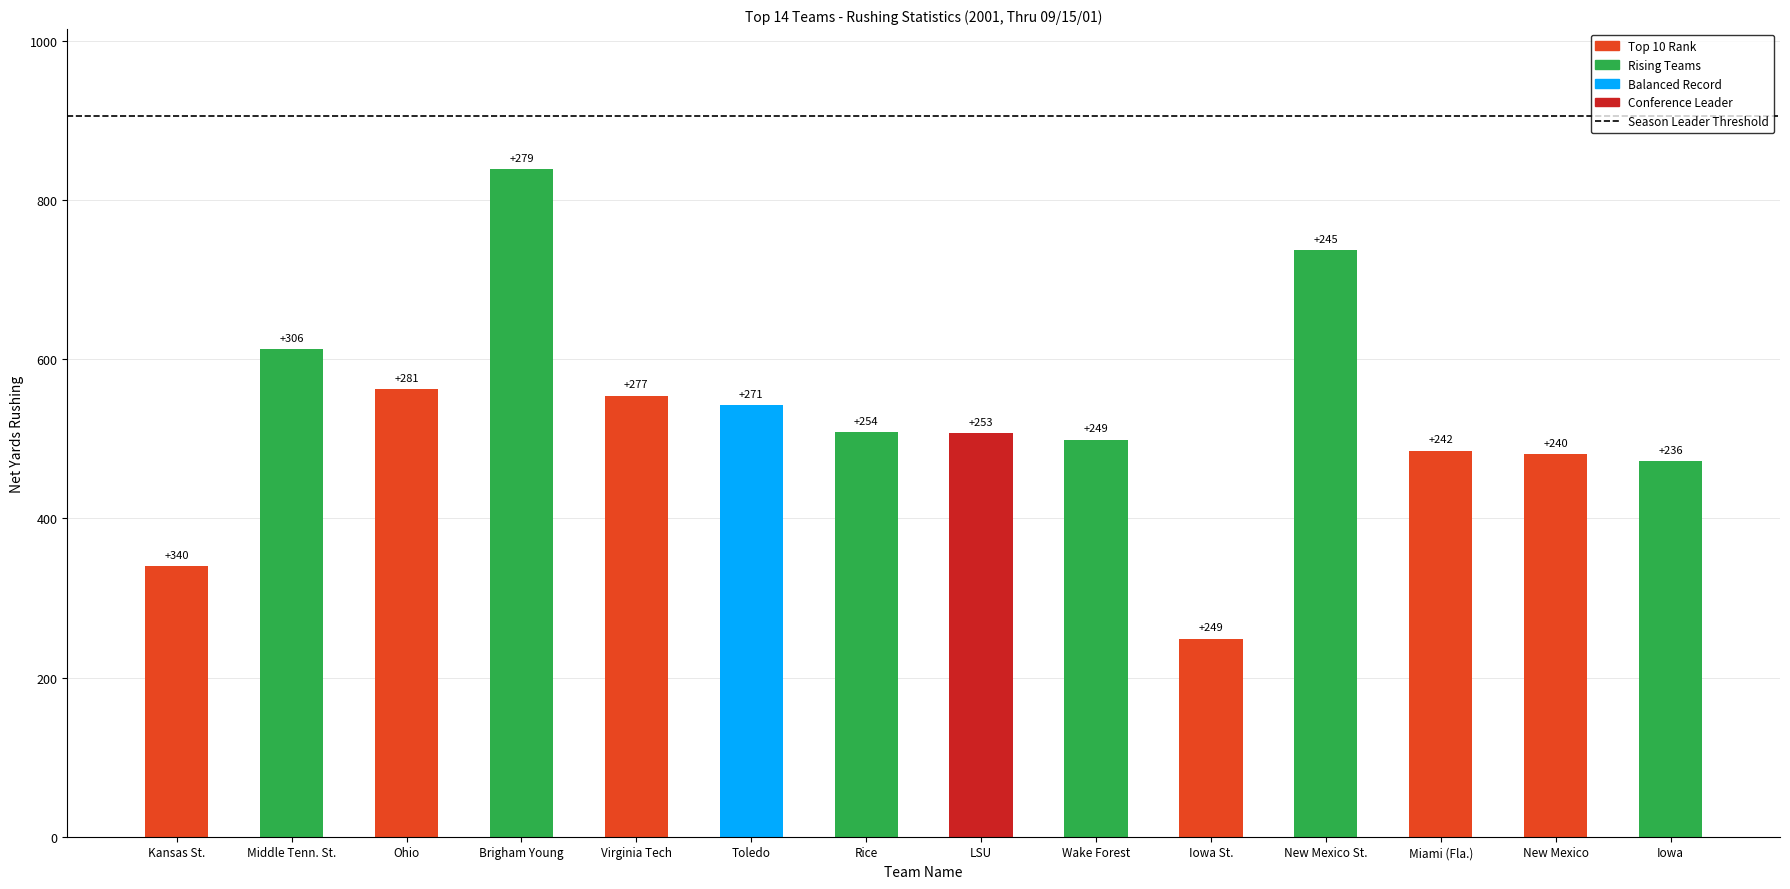

Are the bars horizontal?

No